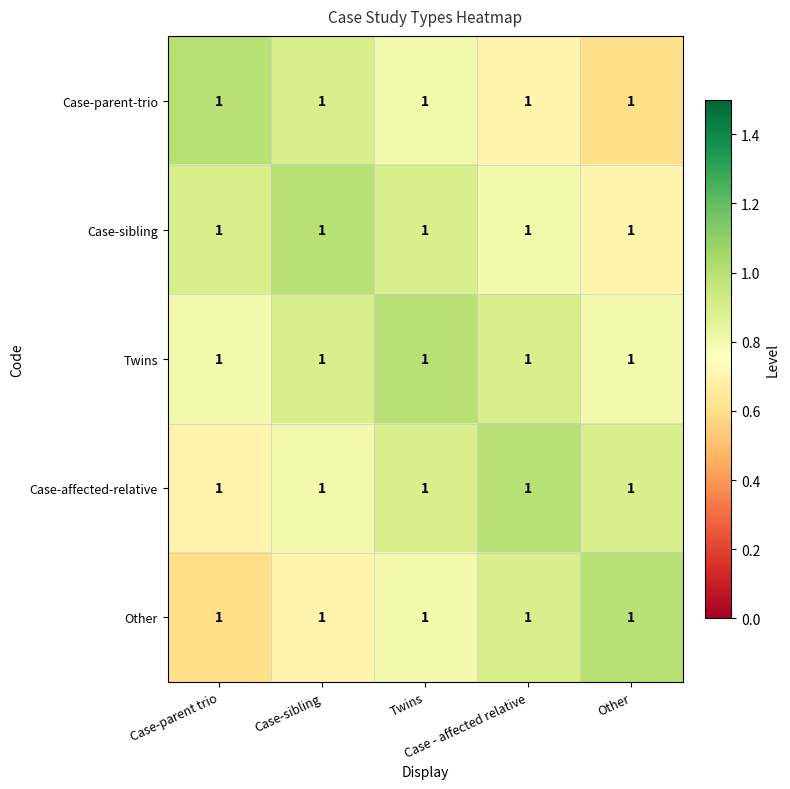

The Other series shows 1.0 at Other. True or false?

True